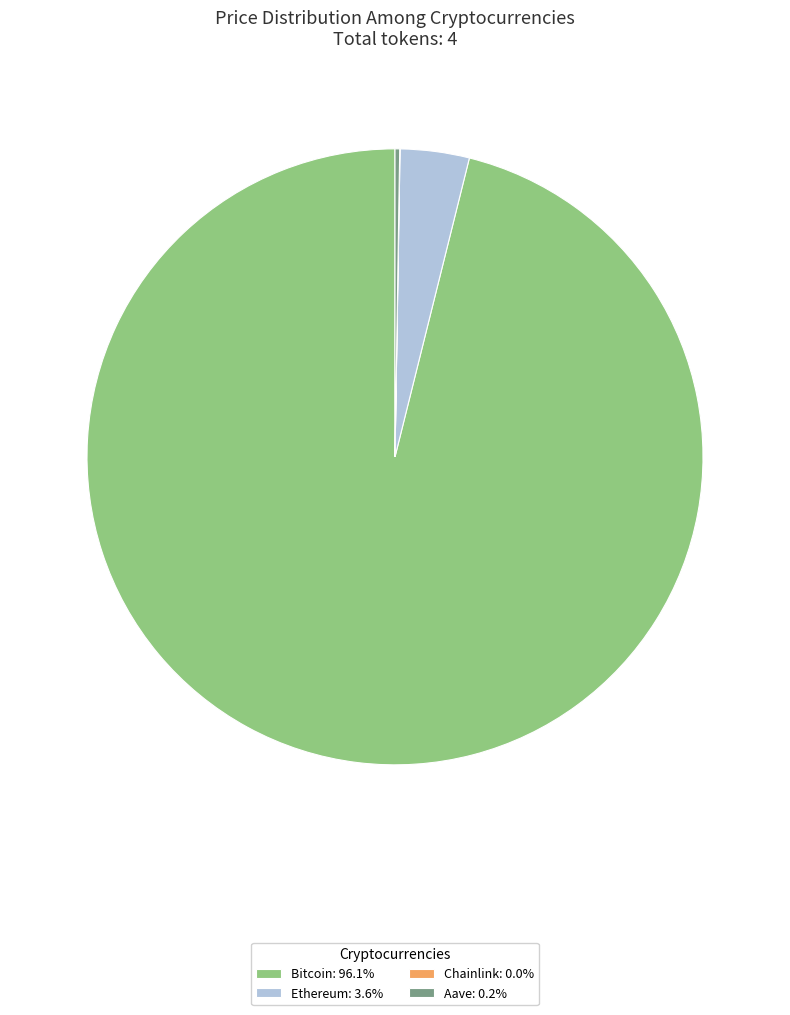

Is Bitcoin: 96.1% the majority of the pie?

Yes